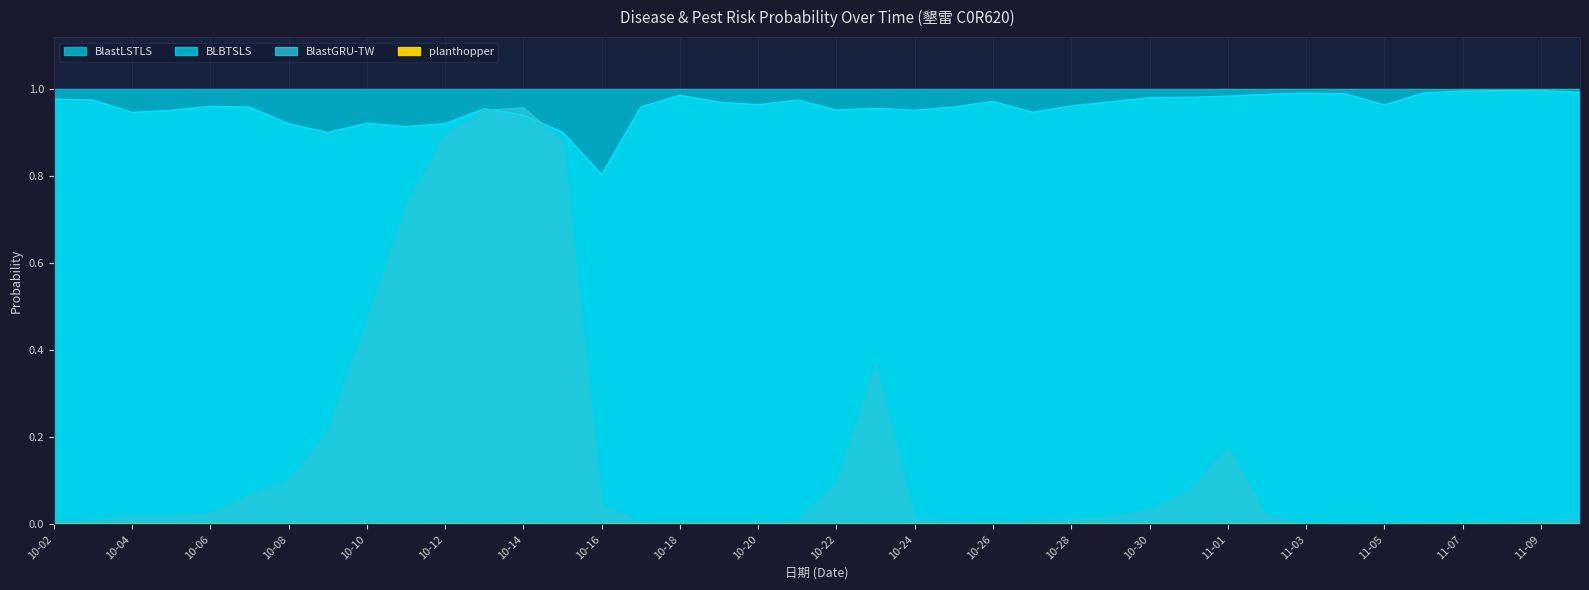

Which series has the largest total across all categories?

BLBTSLS